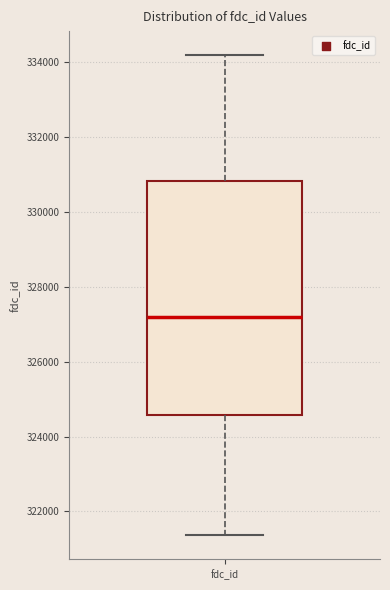

Where does the upper whisker of the box for fdc_id end on the y-axis? The values are not printed on the chart, so give them approximately, as read against the axis.

334200